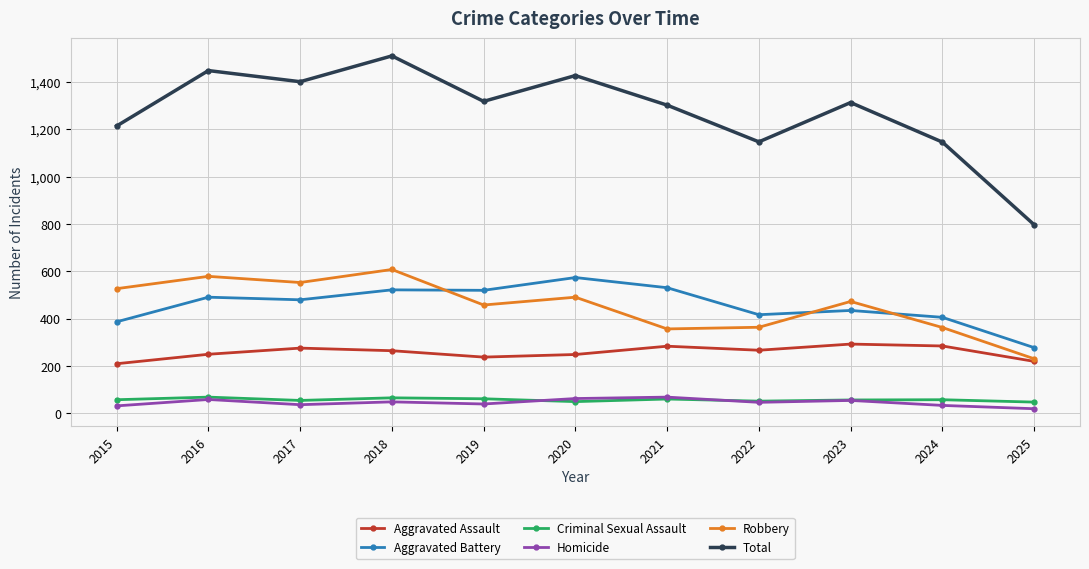

What is the average value of the Criminal Sexual Assault series?

58